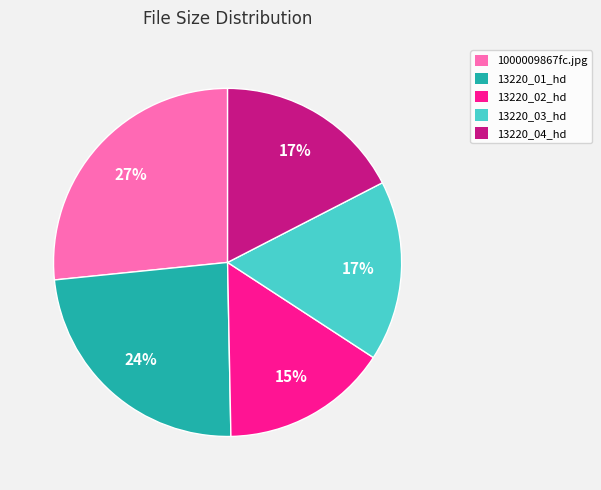

Is it true that 13220_02_hd is 15% of the pie?

True